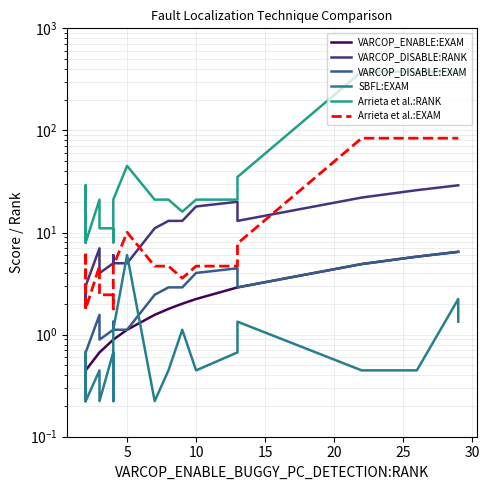

True or false: Arrieta et al.:RANK and Arrieta et al.:EXAM cross at least once.

False